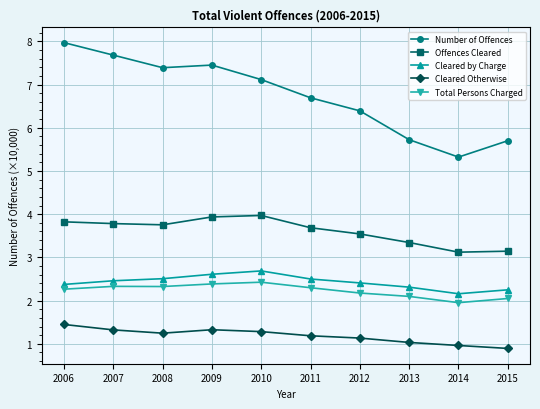

Is the value of Offences Cleared at 2012 greater than the value of Total Persons Charged at 2008?

Yes